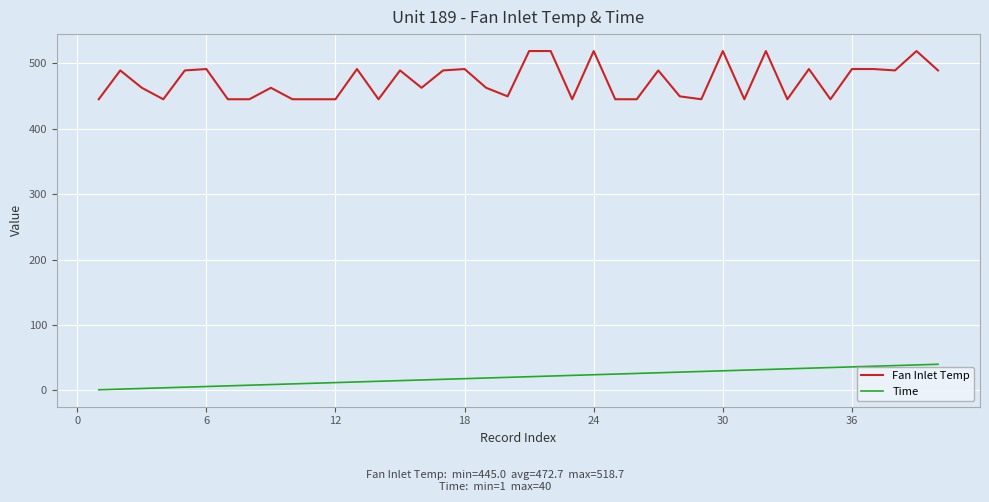

True or false: Time and Fan Inlet Temp intersect in this chart.

False